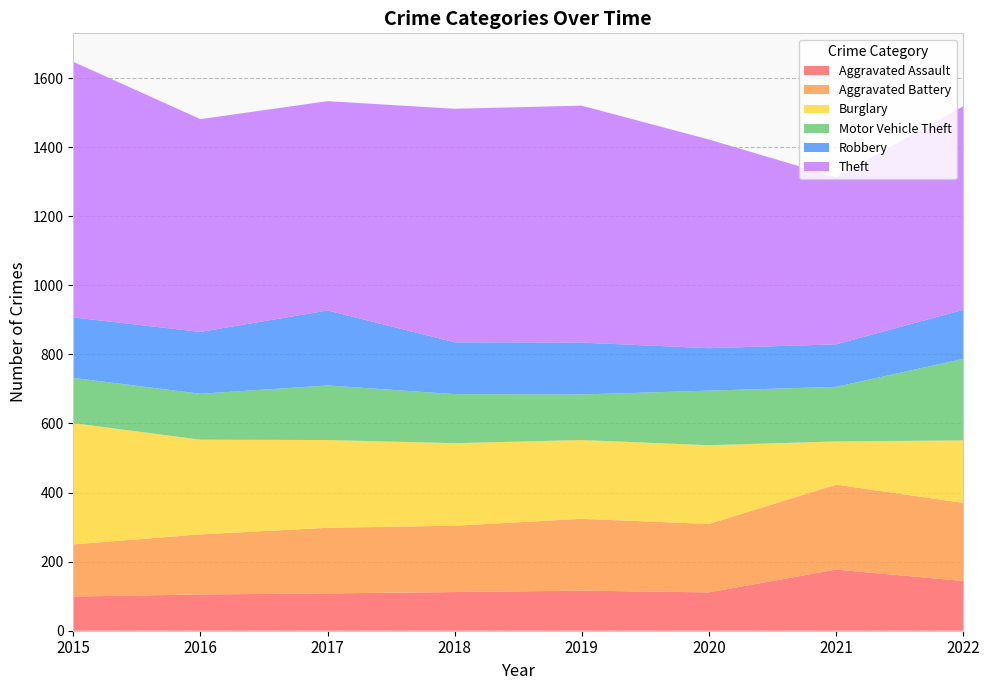

Reading left to right, list all the values displayed in this chart.

Aggravated Assault: 99	105	108	112	116	111	177	144
Aggravated Battery: 151	174	190	192	208	198	246	226
Burglary: 351	274	254	239	228	228	125	181
Motor Vehicle Theft: 131	133	158	142	132	158	158	236
Robbery: 175	179	217	150	150	123	123	142
Theft: 740	616	606	676	686	604	484	589